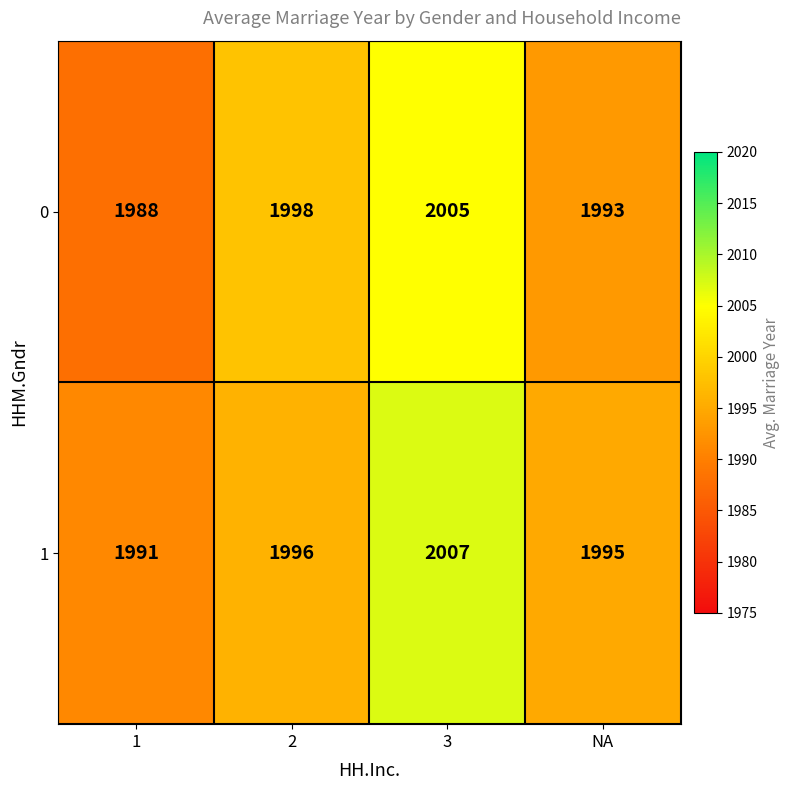

Reading right to left, extract all data points from this chart.

0: NA=1993	3=2005	2=1998	1=1988
1: NA=1995	3=2007	2=1996	1=1991